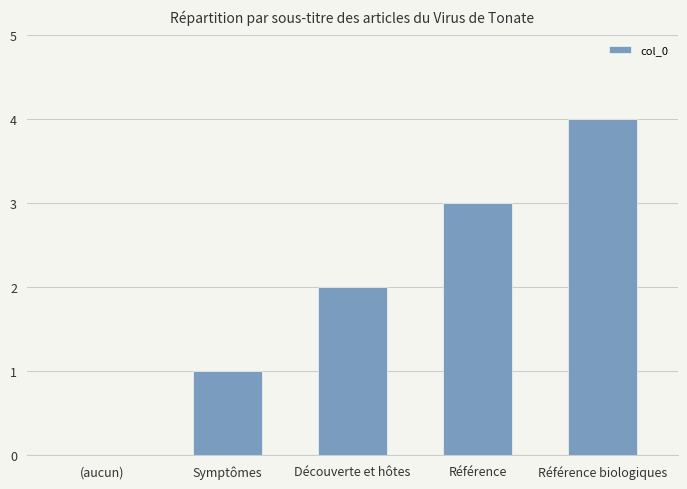

The chart shows a value of 4 at Référence biologiques. True or false?

True